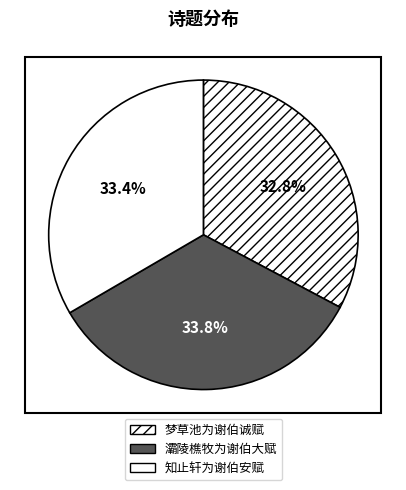

Is 灞陵樵牧为谢伯大赋 the majority of the pie?

No